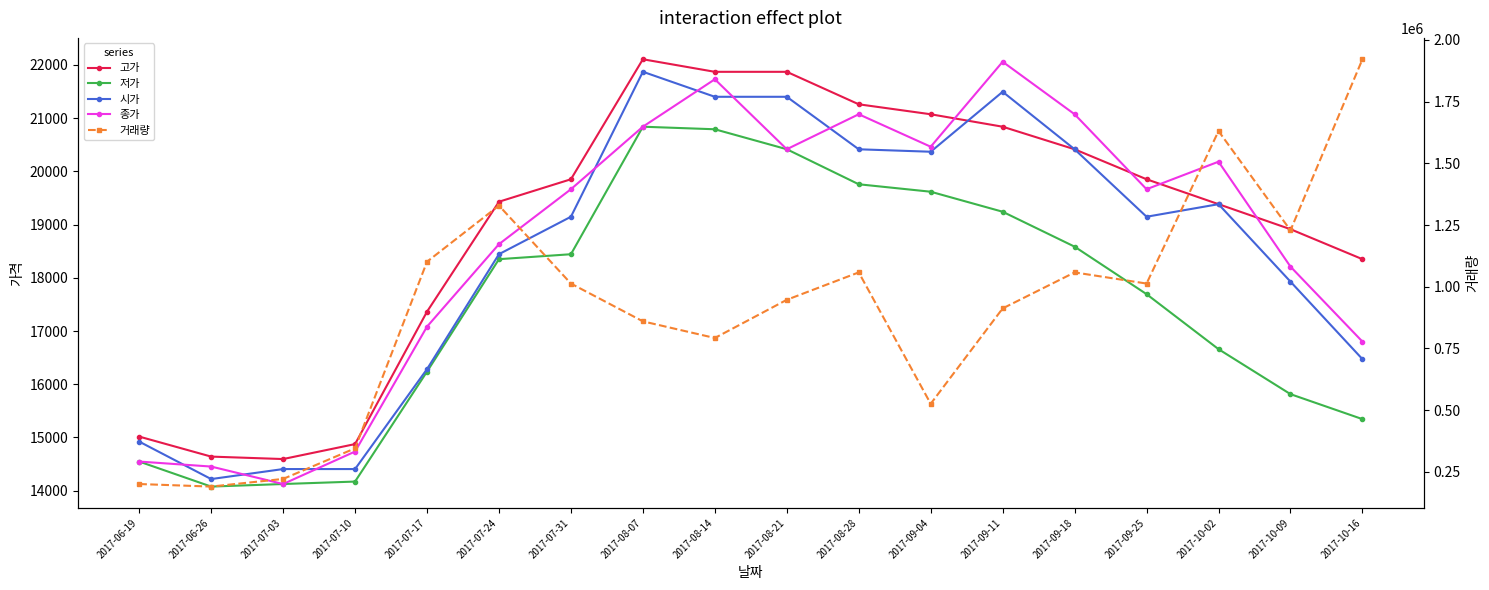

Between 2017-06-19 and 2017-09-04, which is larger?

2017-09-04